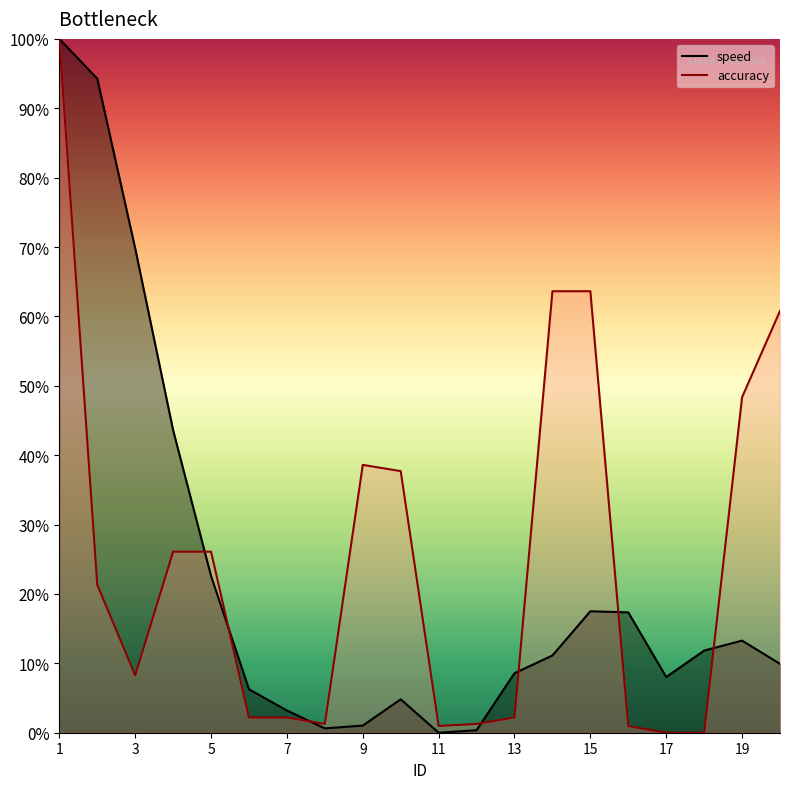

What is the highest value of the speed series?

1.0